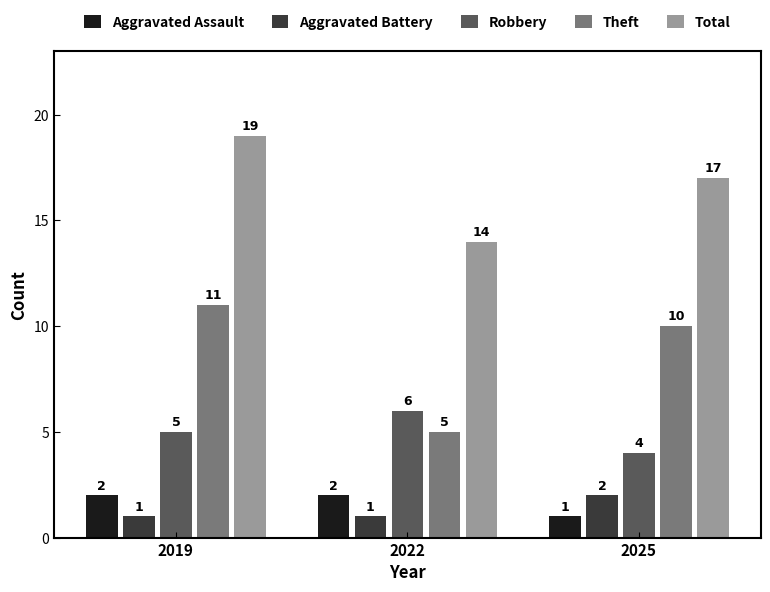

What is the sum of the Aggravated Assault values at 2025 and 2019?

3